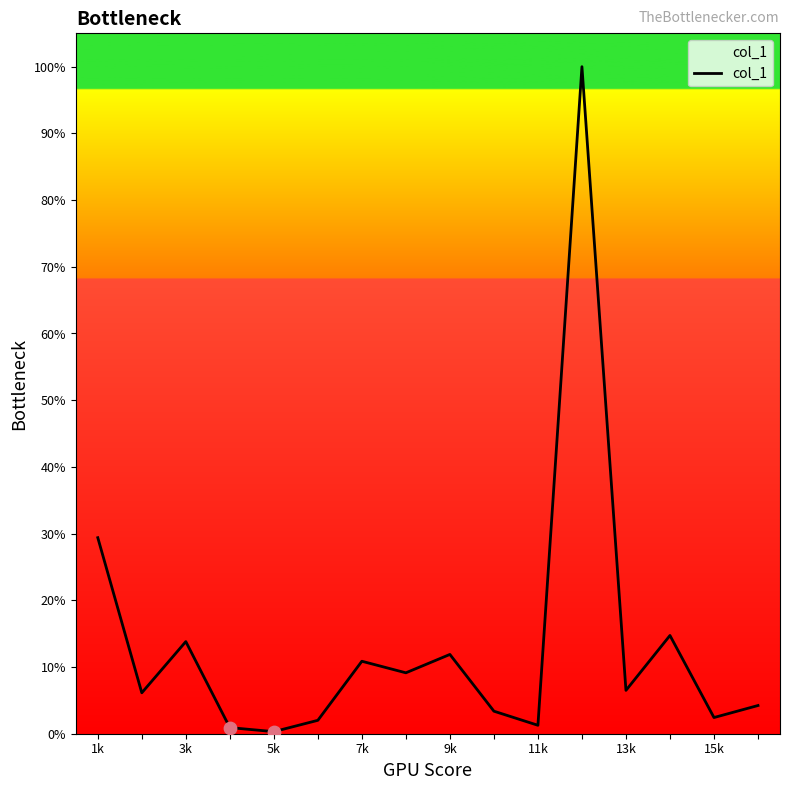

Does the chart have visible grid lines?

No